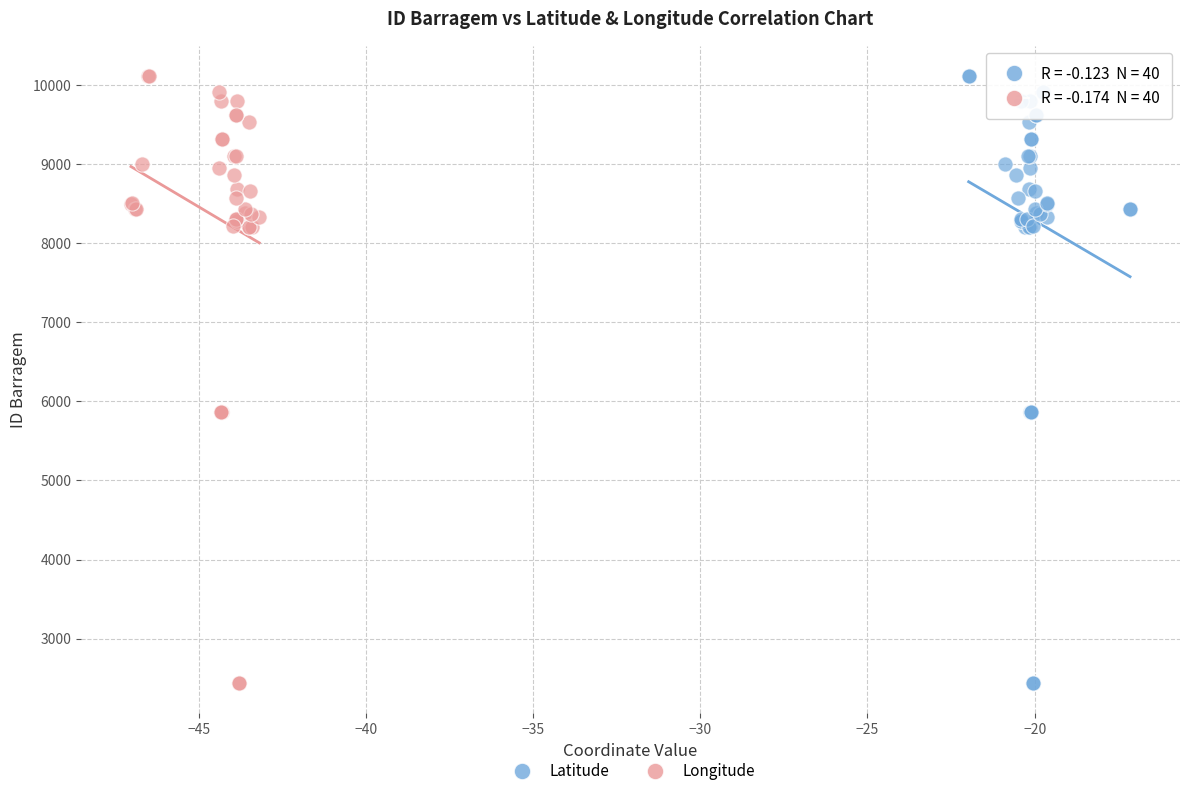

What are all the series names shown in the legend?

Latitude, Longitude